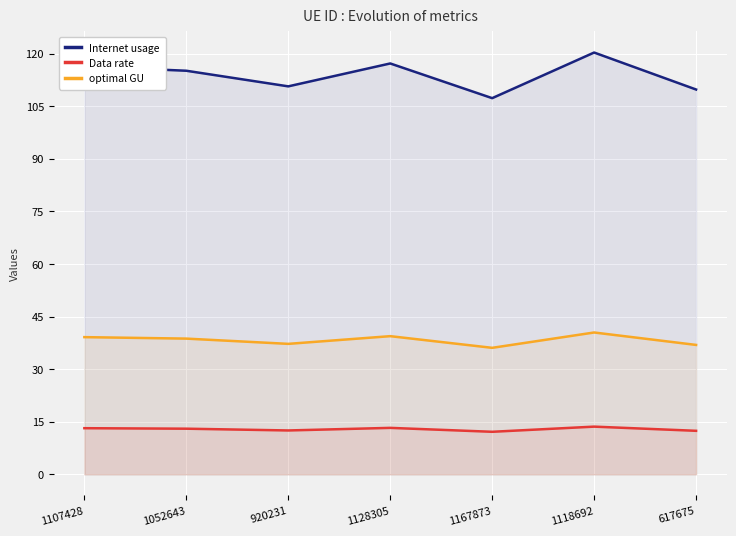

True or false: Internet usage has more than 0 points higher than both neighbors.

True